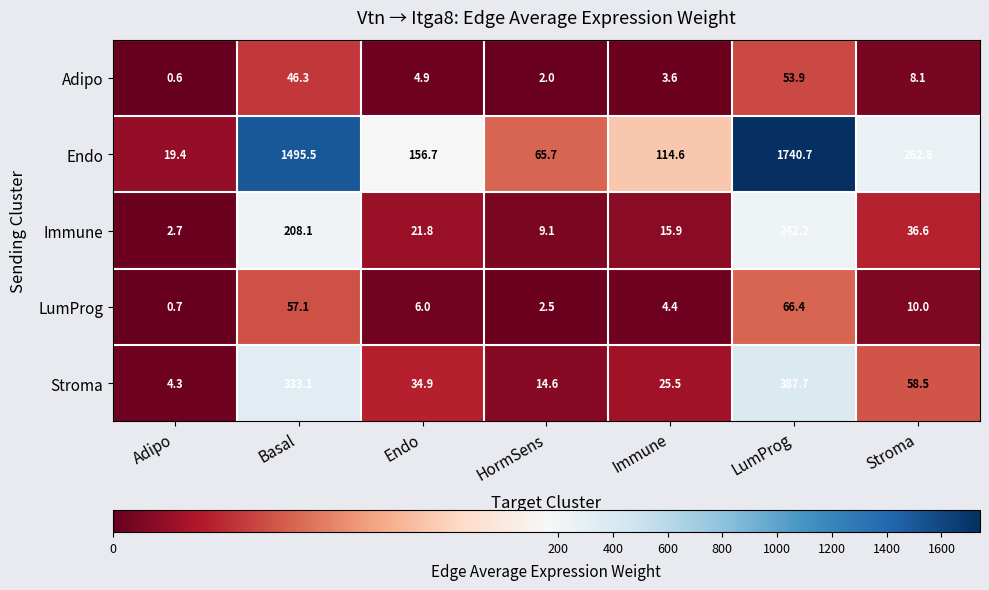

Where does the Stroma series first go above 34?

Basal